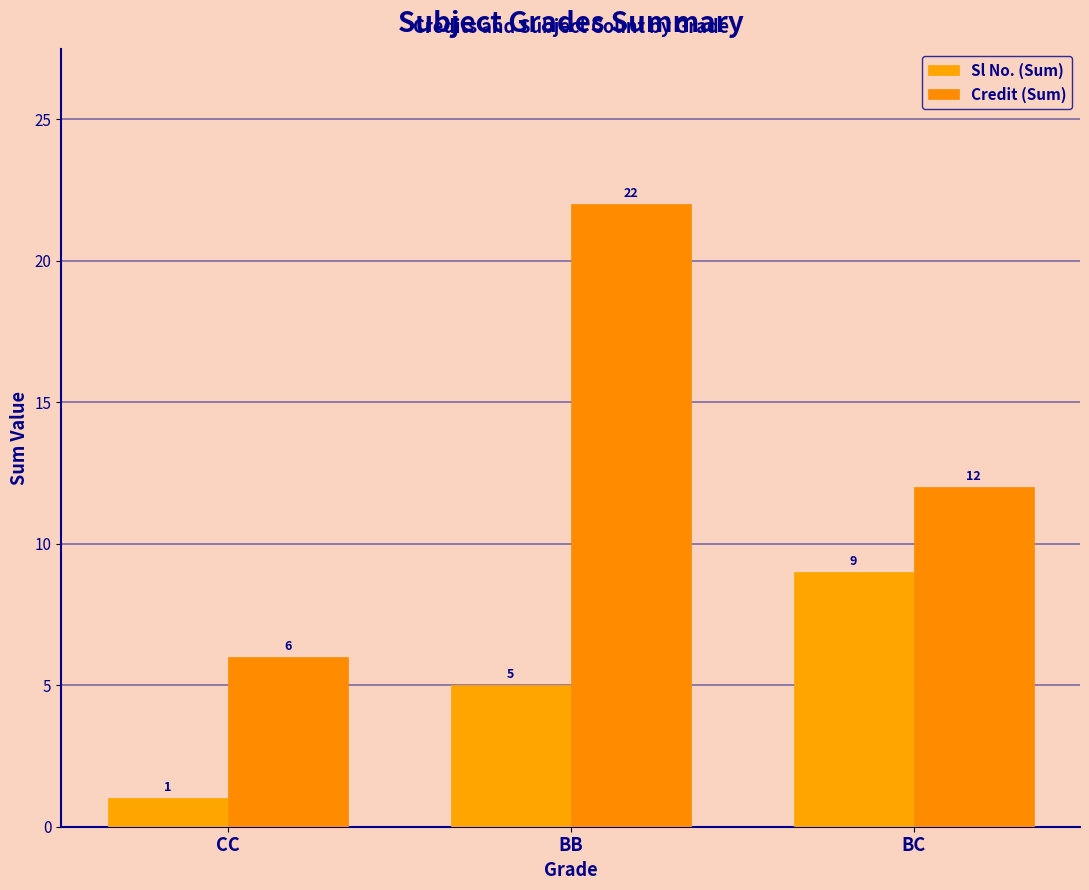

Reading left to right, transcribe all the data shown in this chart.

Sl No. (Sum): 1	5	9
Credit (Sum): 6	22	12